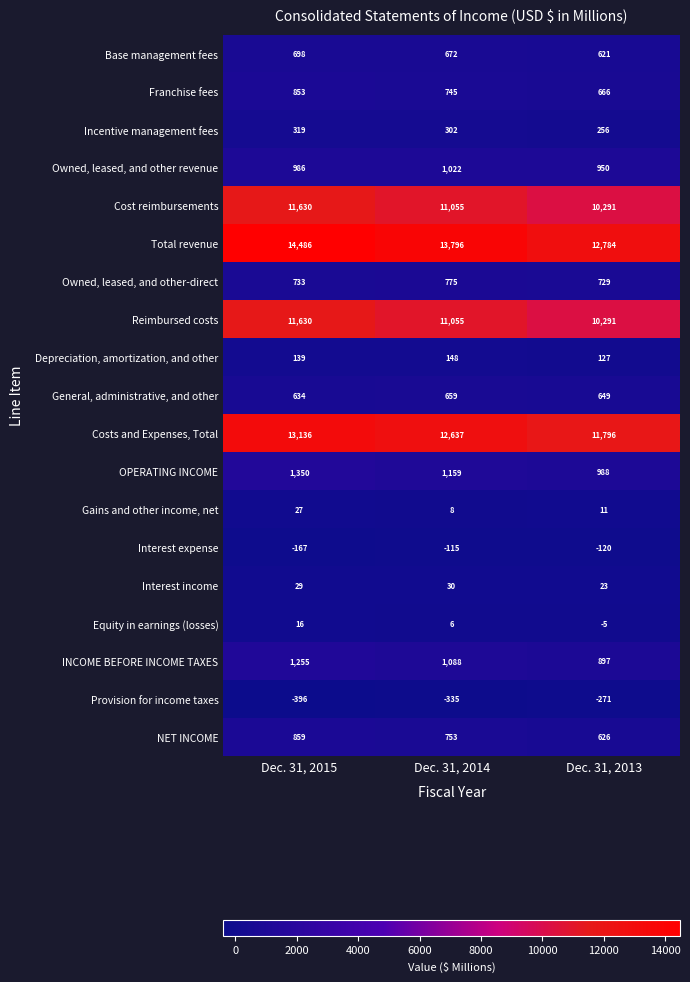

What is the maximum value shown in the chart?

14486